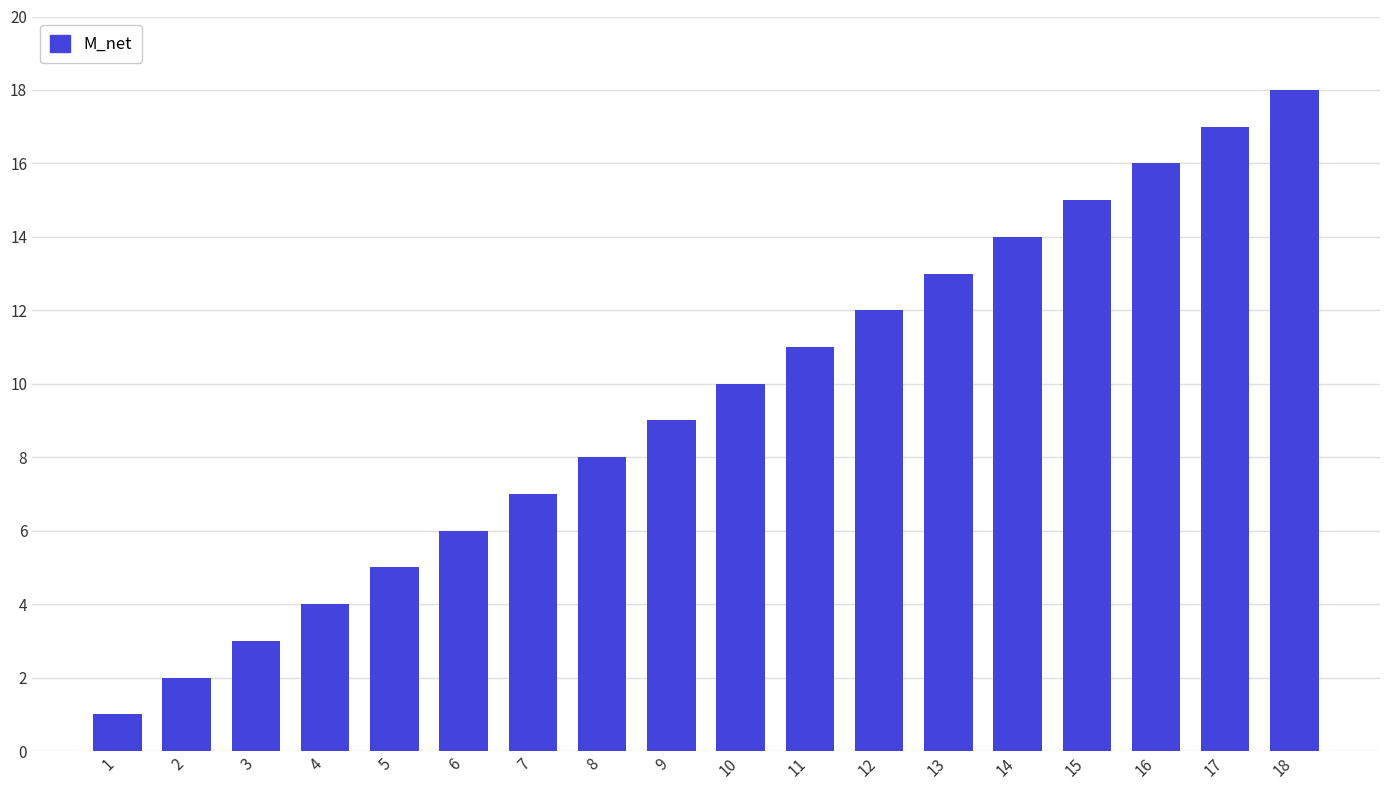

The value at 6 is 3. True or false?

False